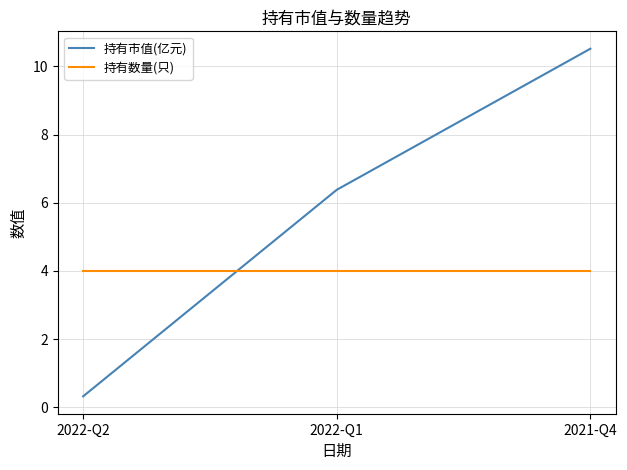

Reading left to right, list all the values displayed in this chart.

持有市值(亿元): 0.3	6.4	10.5
持有数量(只): 4.0	4.0	4.0